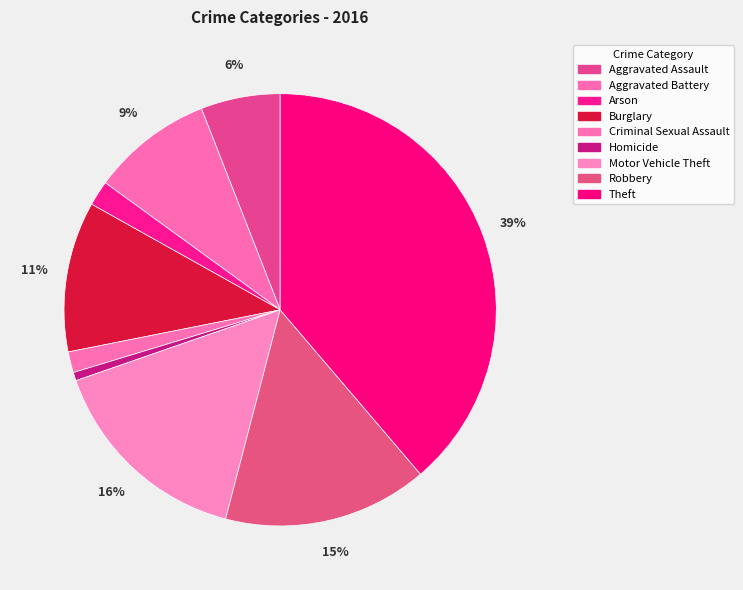

Which has a higher value, Arson or Motor Vehicle Theft?

Motor Vehicle Theft